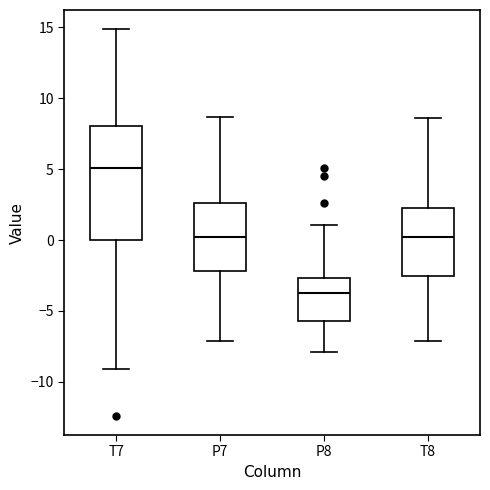

Which box has the highest median line?

T7